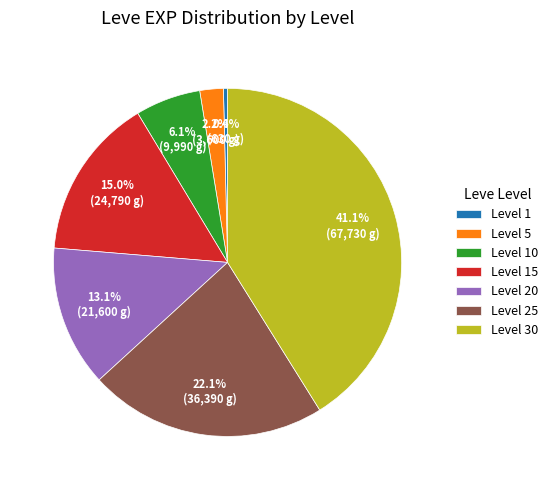

Which has a higher value, Level 15 or Level 25?

Level 25